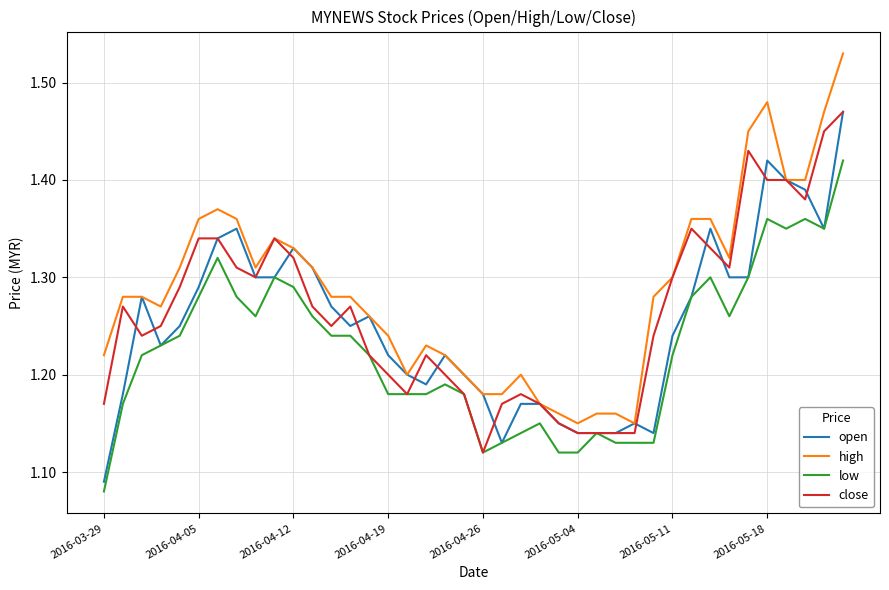

True or false: low and high cross at least once.

False